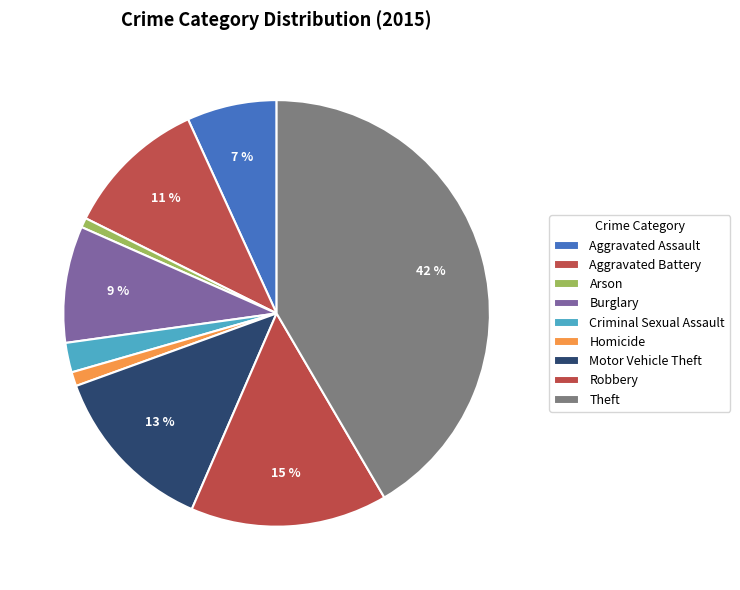

The Aggravated Assault slice represents 7% of the pie. True or false?

True